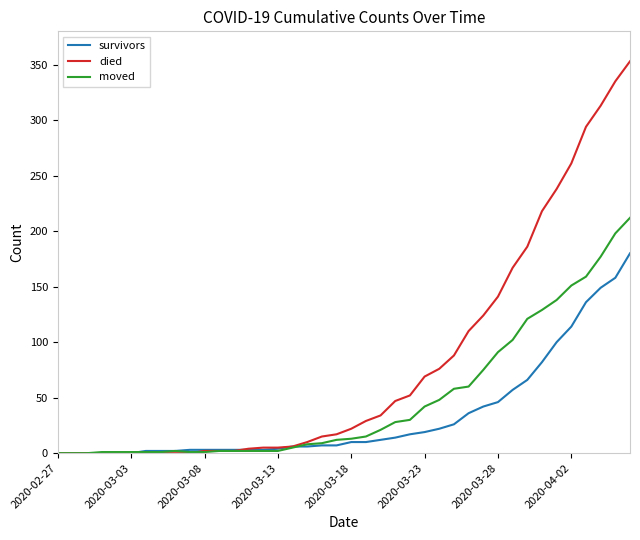

What is the maximum value for survivors?

180